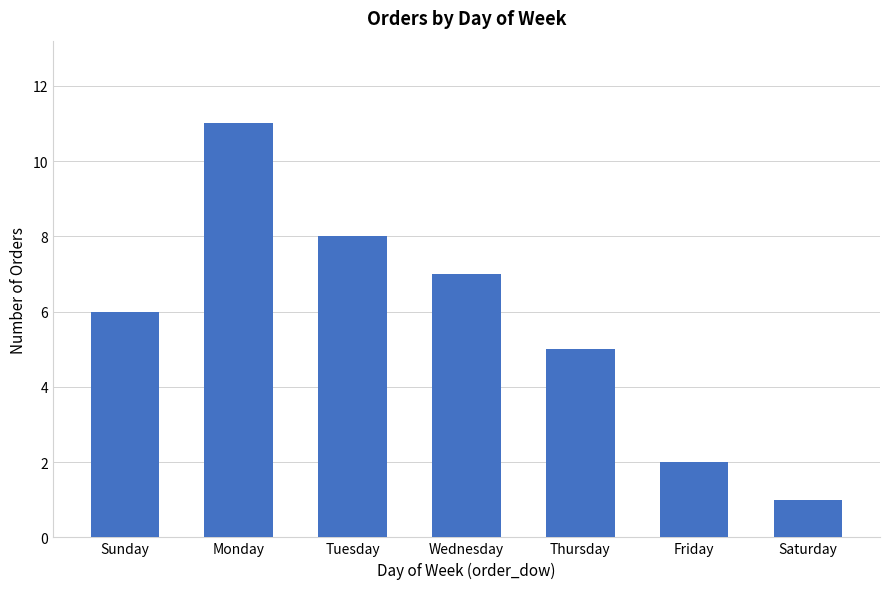

What is the difference between the maximum and minimum values?

10